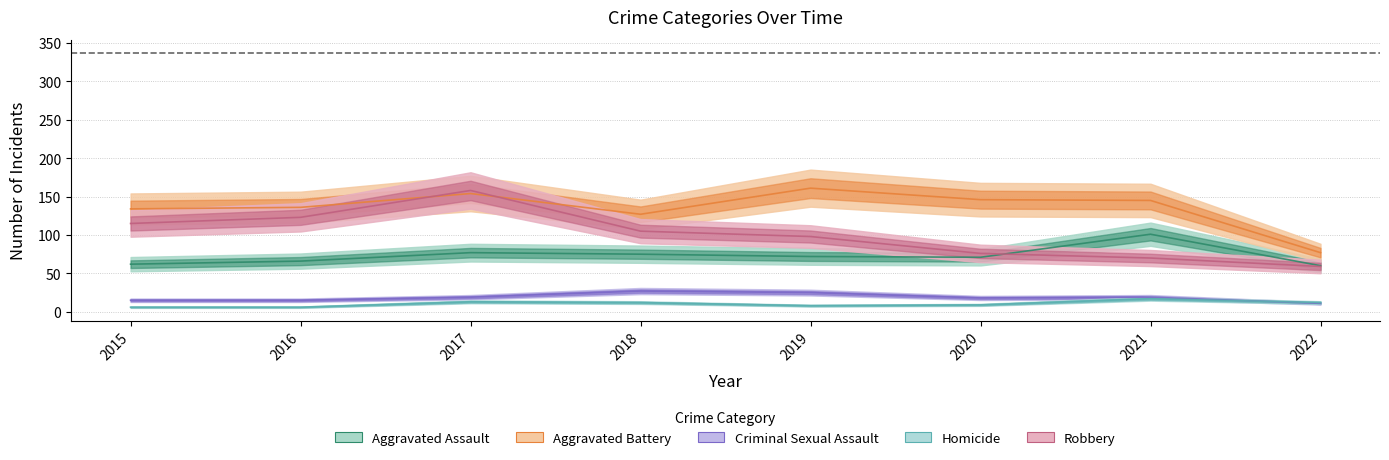

Reading left to right, list all the values displayed in this chart.

Aggravated Assault: 2015=62	2016=66	2017=77	2018=75	2019=72	2020=71	2021=101	2022=60
Aggravated Battery: 2015=134	2016=136	2017=154	2018=127	2019=161	2020=146	2021=145	2022=77
Criminal Sexual Assault: 2015=15	2016=15	2017=19	2018=27	2019=25	2020=18	2021=19	2022=11
Homicide: 2015=6	2016=6	2017=13	2018=12	2019=8	2020=9	2021=17	2022=12
Robbery: 2015=115	2016=123	2017=158	2018=105	2019=98	2020=76	2021=70	2022=59